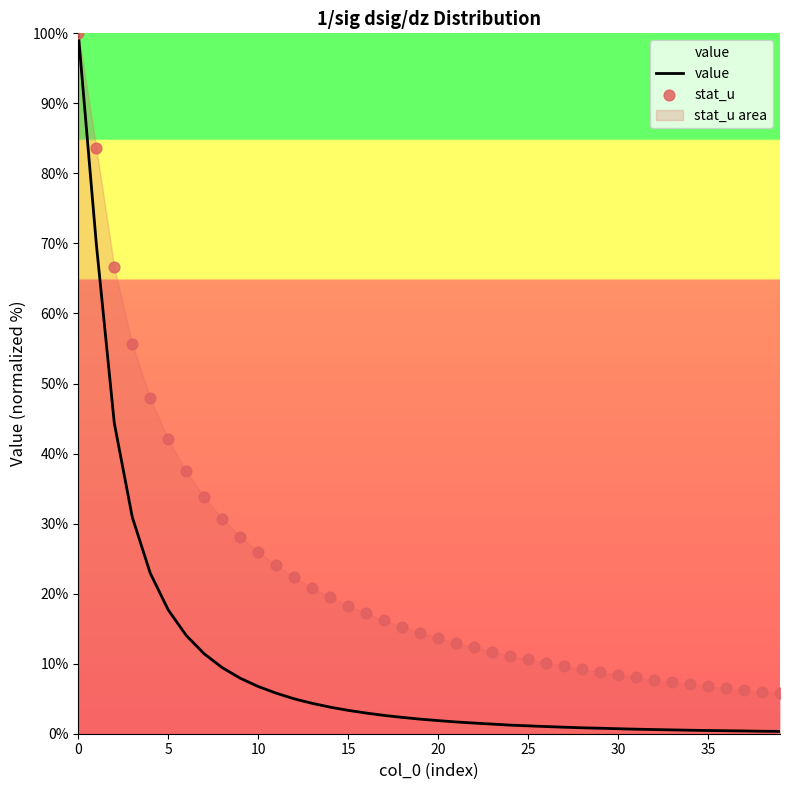

Which series has the largest Y range (max minus min)?

value